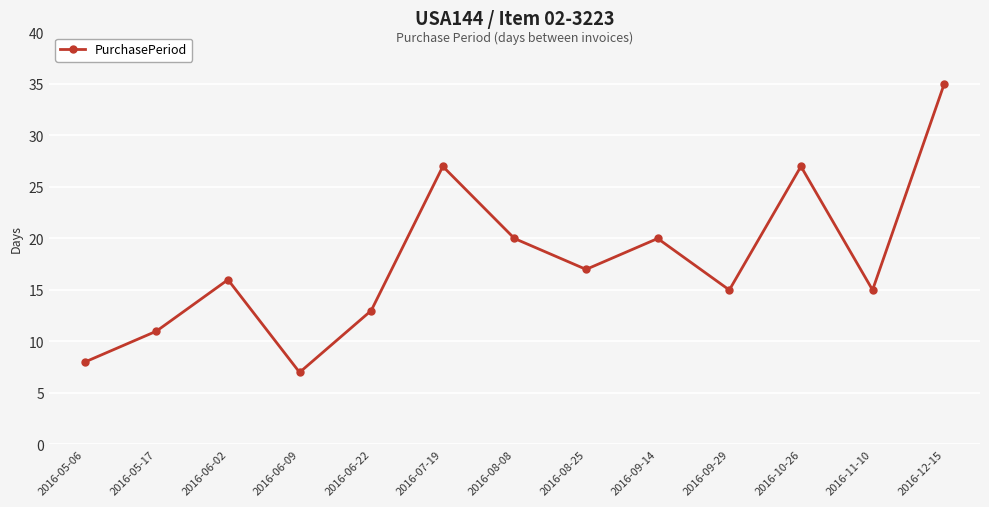

Where is the first local minimum?

2016-06-09